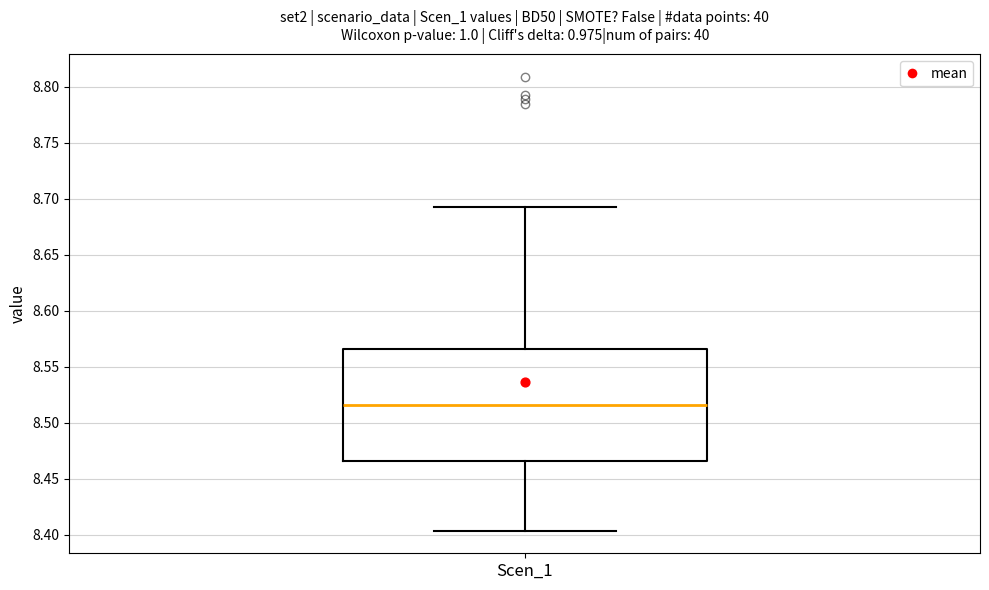

Where does the lower whisker of the box for Scen_1 end on the y-axis? The values are not printed on the chart, so give them approximately, as read against the axis.

8.405